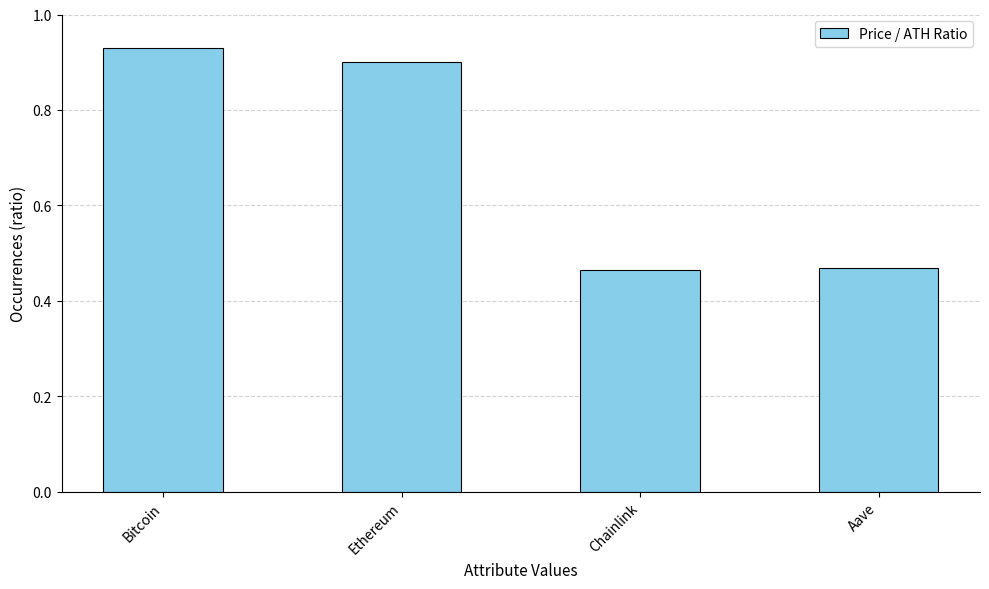

How many bars are there in total?

4